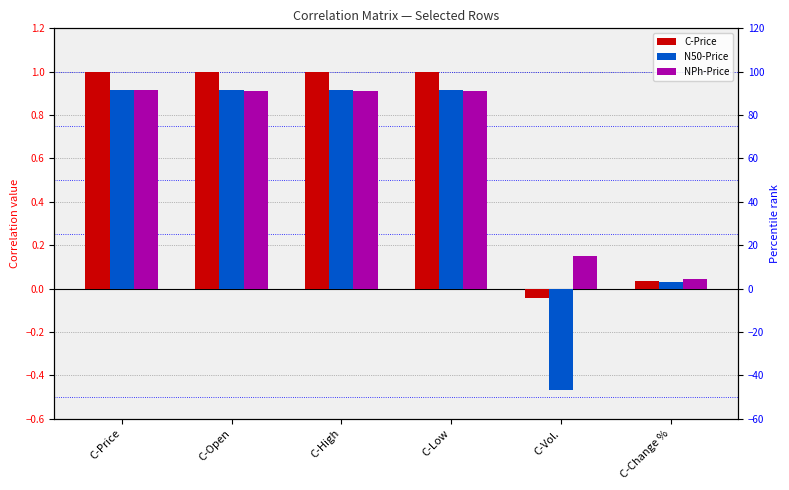

Which series has the largest range (max minus min)?

N50-Price